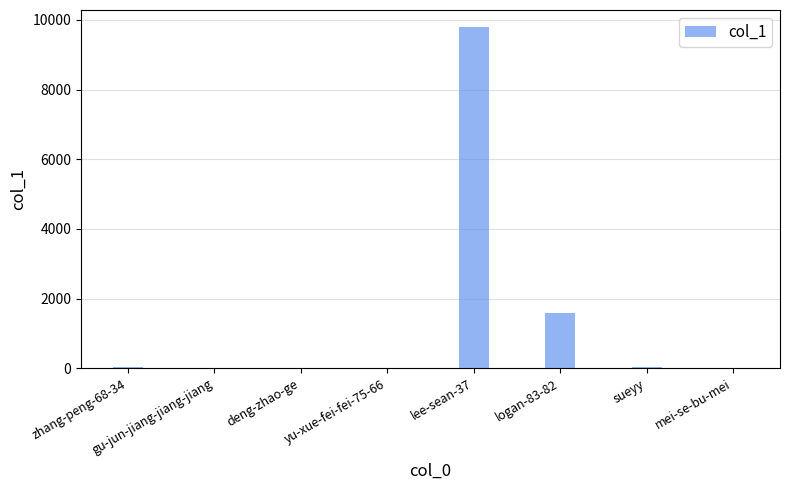

At which label is the value closest to 4899?

logan-83-82